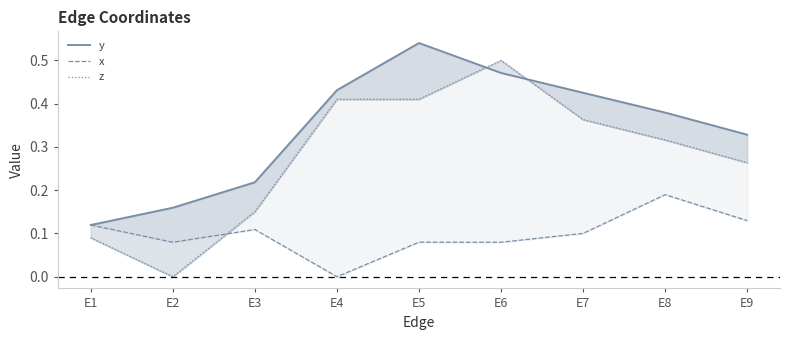

In z, how many points are lower than both neighbors (excluding endpoints)?

1